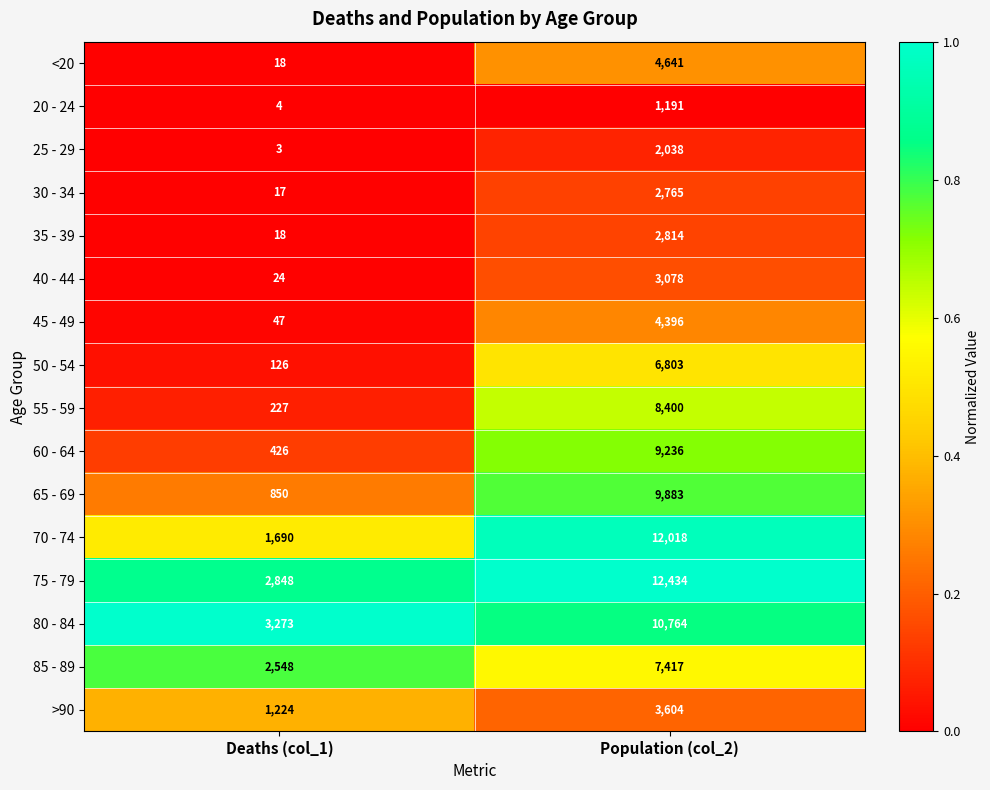

The 80 - 84 series shows 1339 at Deaths (col_1). True or false?

False